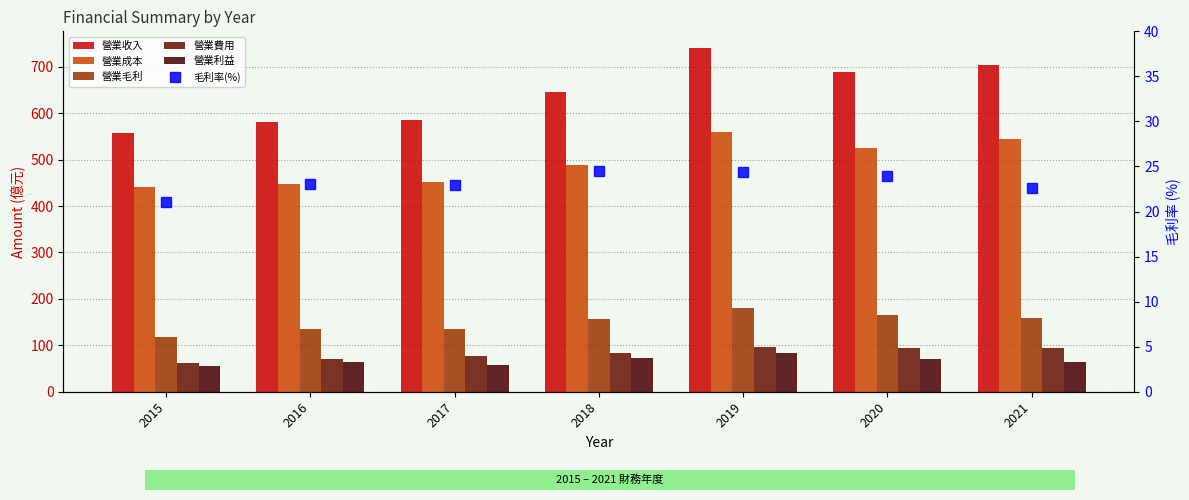

Reading left to right, extract all data points from this chart.

營業收入: 2015=558.0	2016=581.2	2017=586.3	2018=645.0	2019=739.3	2020=689.6	2021=703.5
營業成本: 2015=440.4	2016=446.9	2017=451.6	2018=487.3	2019=559.2	2020=525.0	2021=544.5
營業毛利: 2015=117.7	2016=134.3	2017=134.8	2018=157.7	2019=180.1	2020=164.6	2021=159.0
營業費用: 2015=62.4	2016=70.1	2017=76.8	2018=84.4	2019=96.3	2020=94.0	2021=95.2
營業利益: 2015=55.2	2016=64.2	2017=58.0	2018=73.3	2019=83.8	2020=70.7	2021=63.8
毛利率(%): 2015=21.1	2016=23.1	2017=23.0	2018=24.5	2019=24.4	2020=23.9	2021=22.6